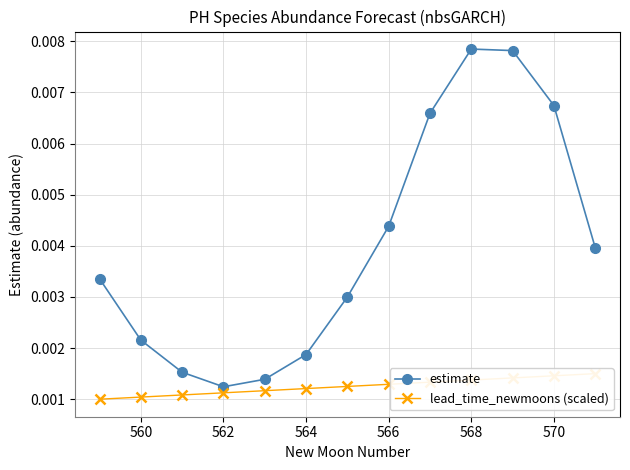

The value of estimate at 562 is 0.0. True or false?

False